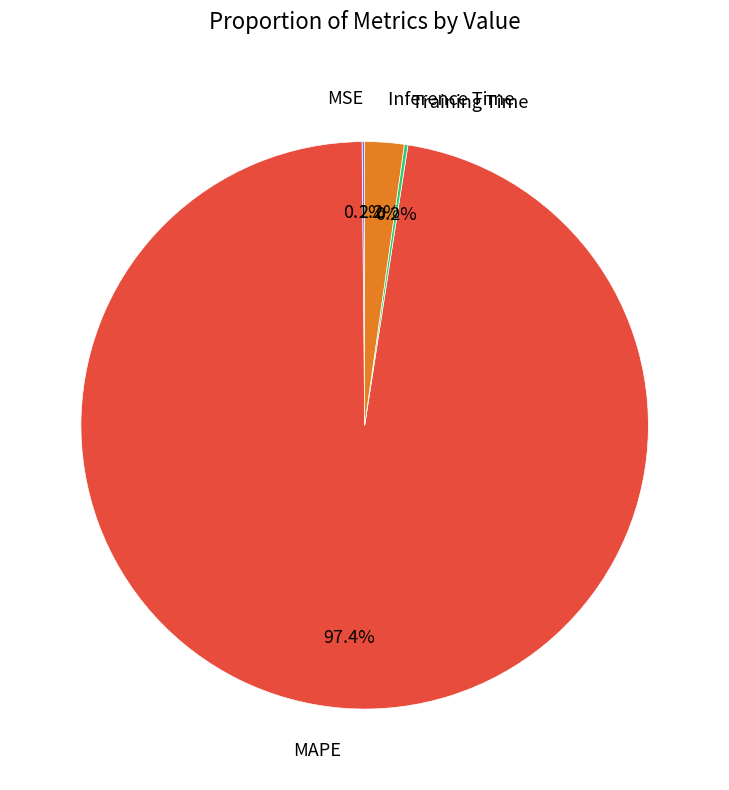

Between MAPE and Inference Time, which is larger?

MAPE